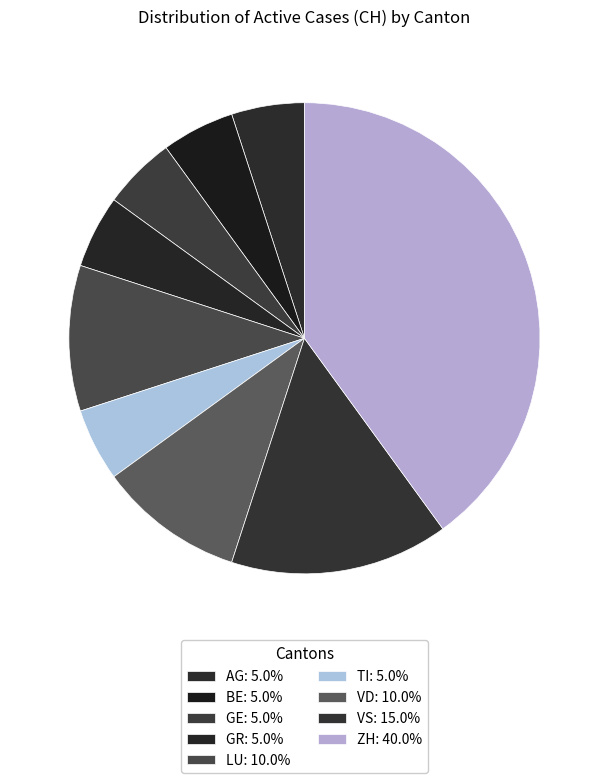

Count the number of slices in the pie.

9